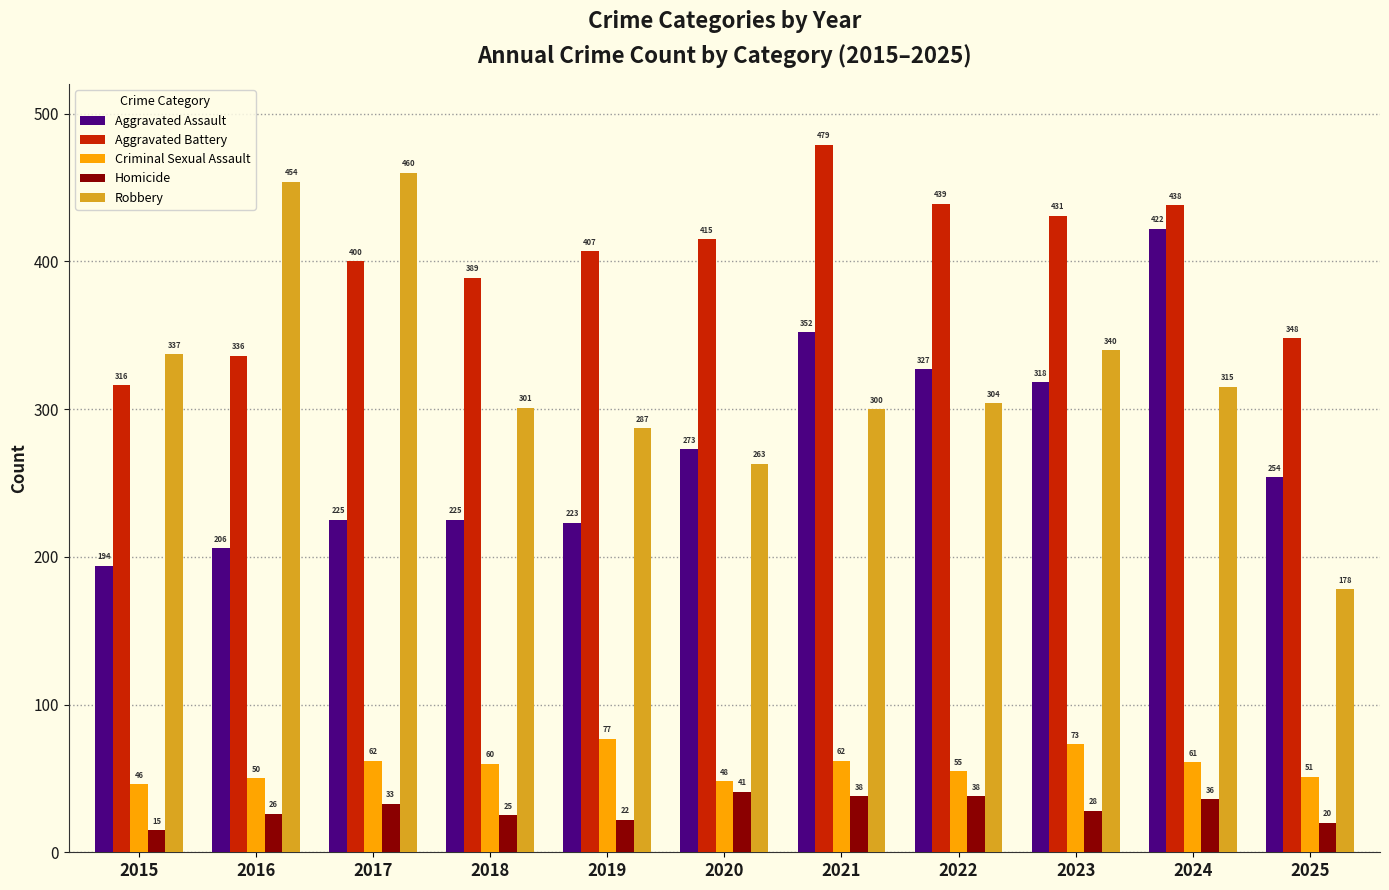

Which category has the highest value in the Robbery series?

2017